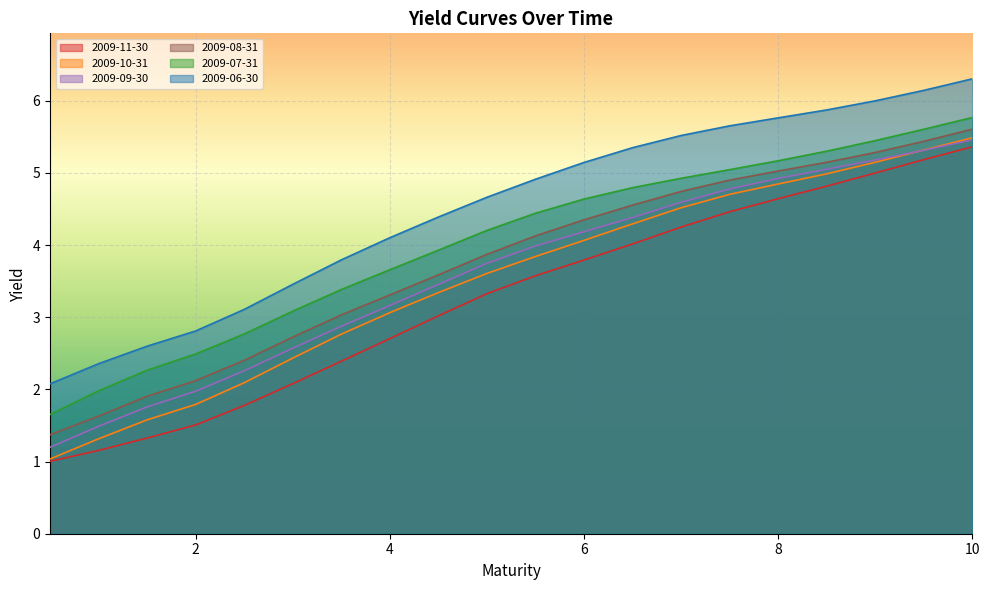

Which series has the largest range (max minus min)?

2009-10-31